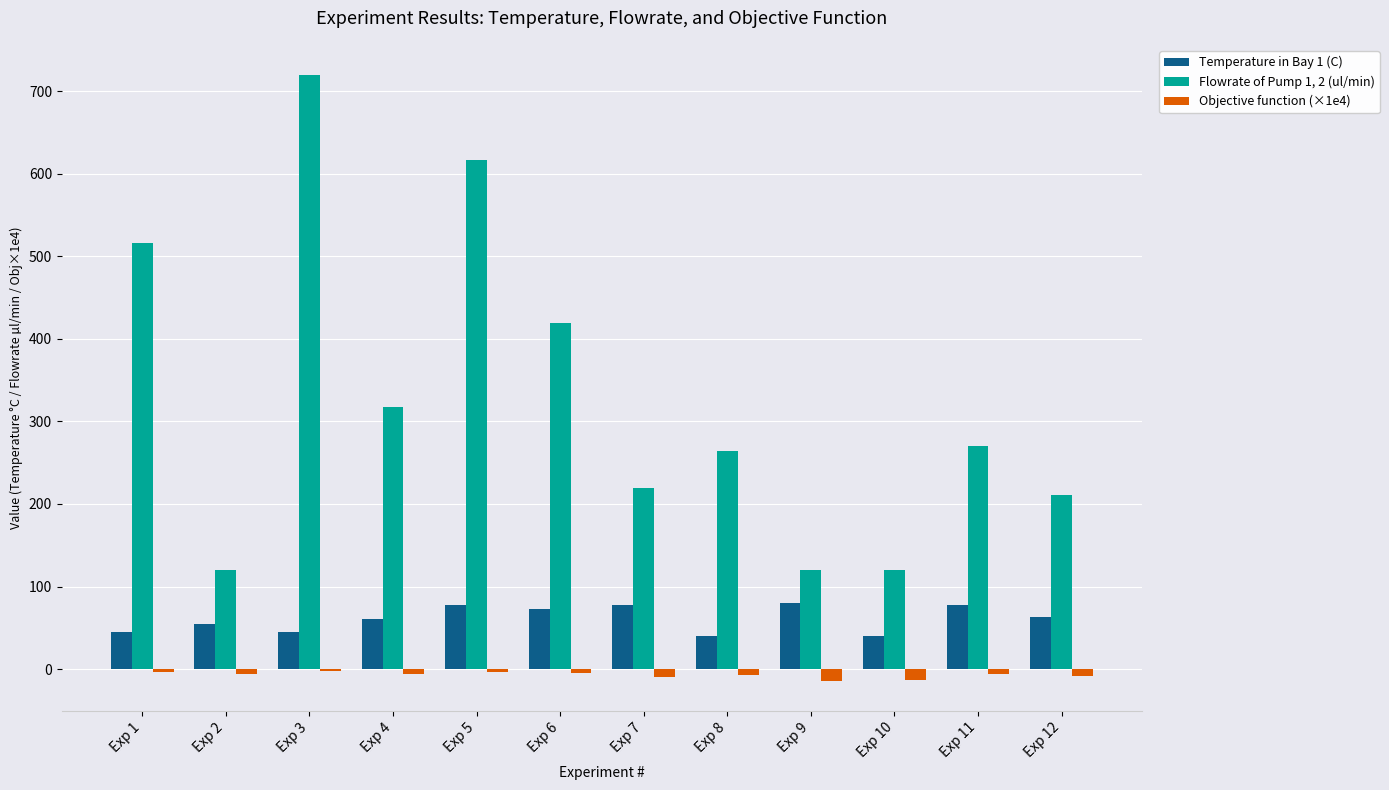

Where does the Temperature in Bay 1 (C) series first go above 62?

Exp 5